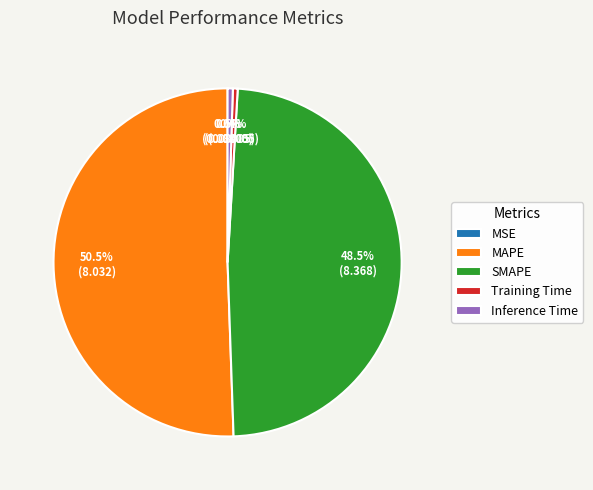

Which slice is the largest?

MAPE